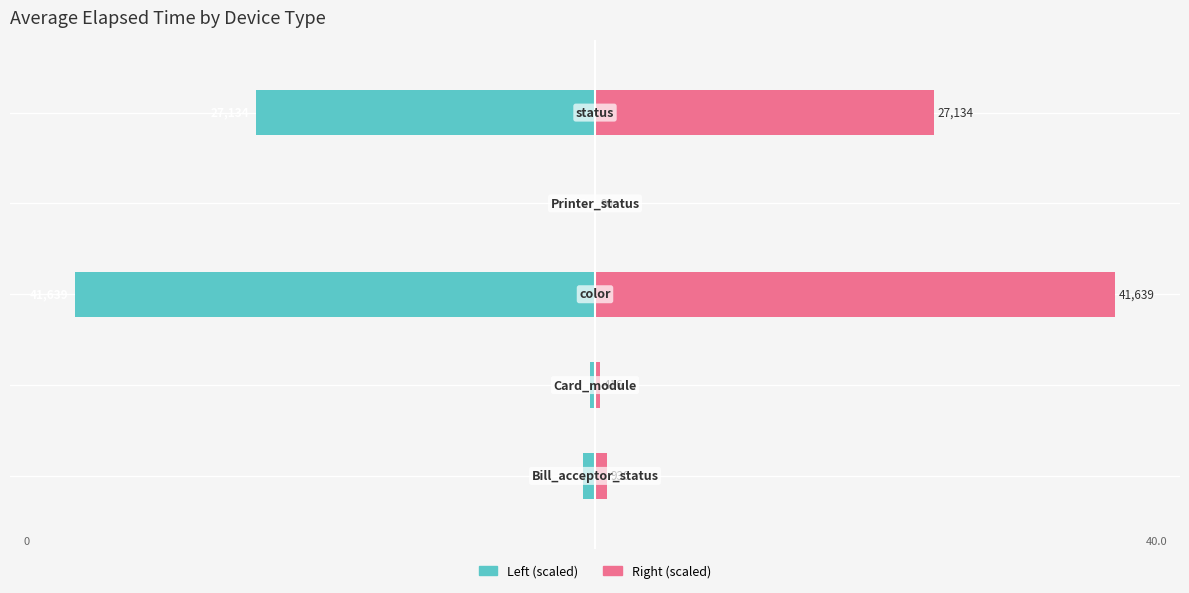

How many groups of bars are there?

5